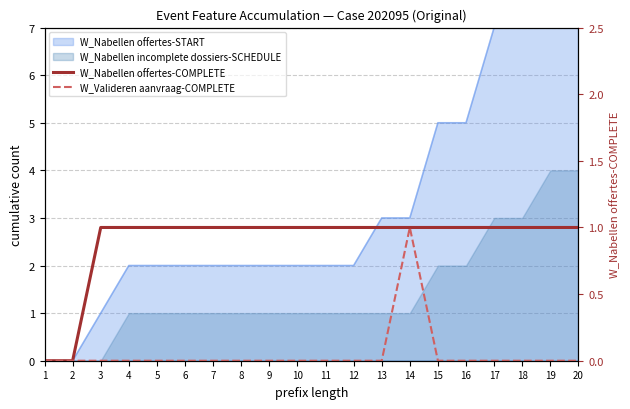

At which label does W_Nabellen offertes-COMPLETE reach its minimum?

1